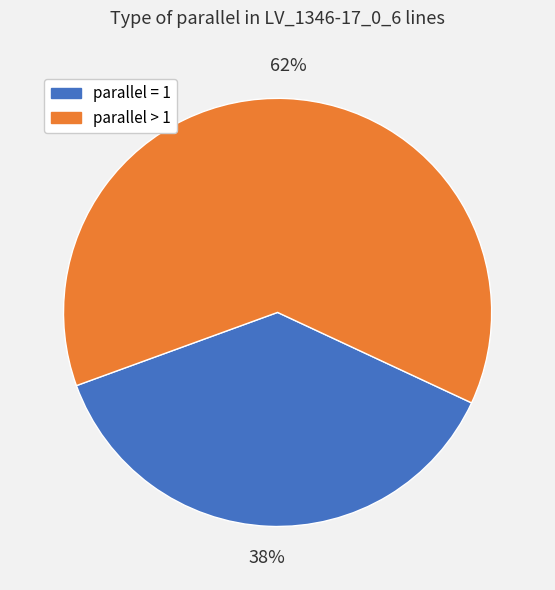

To the nearest percent, what is the average slice percentage?

50%